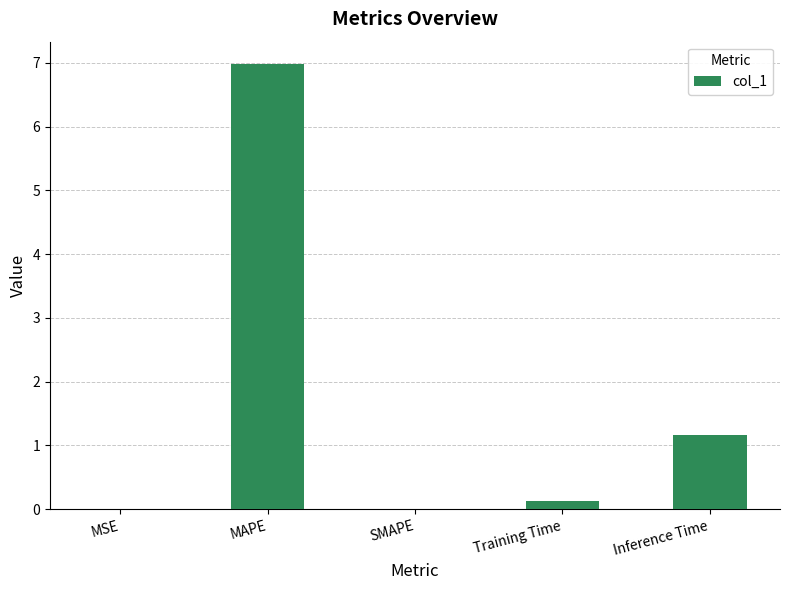

What is the difference between the values at SMAPE and Training Time?

0.1